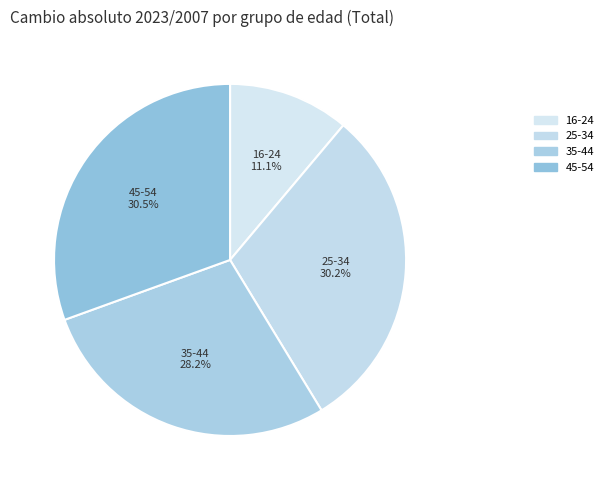

Is there any slice that represents more than half of the pie?

No